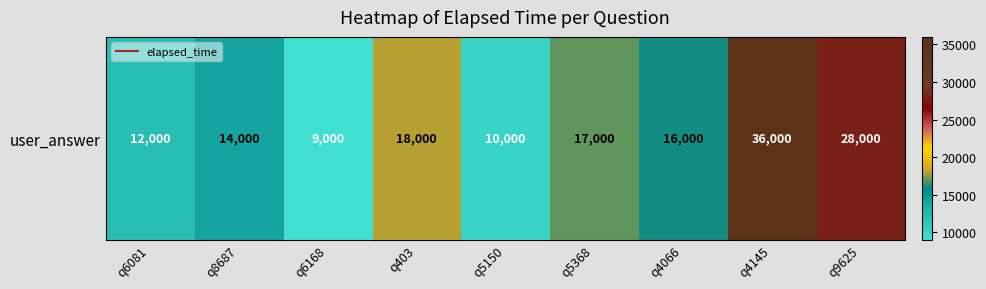

List the labels in order of value, smallest first.

q6168, q5150, q6081, q8687, q4066, q5368, q403, q9625, q4145